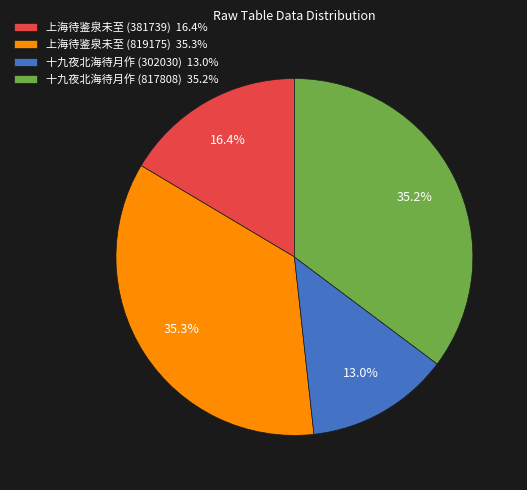

How many segments does this pie chart have?

4